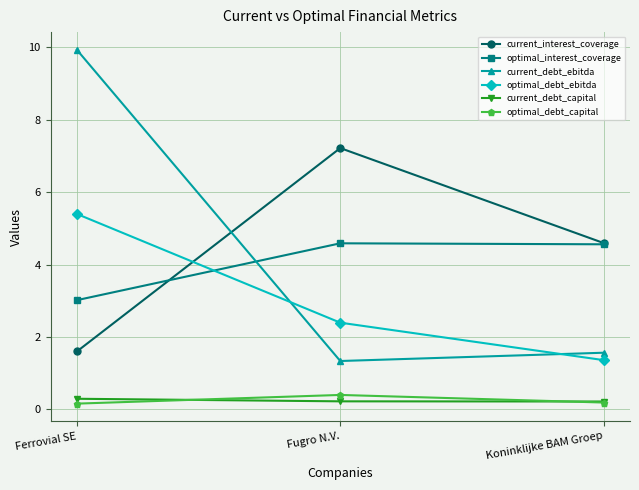

The optimal_debt_ebitda series shows 1.4 at Koninklijke BAM Groep. True or false?

True